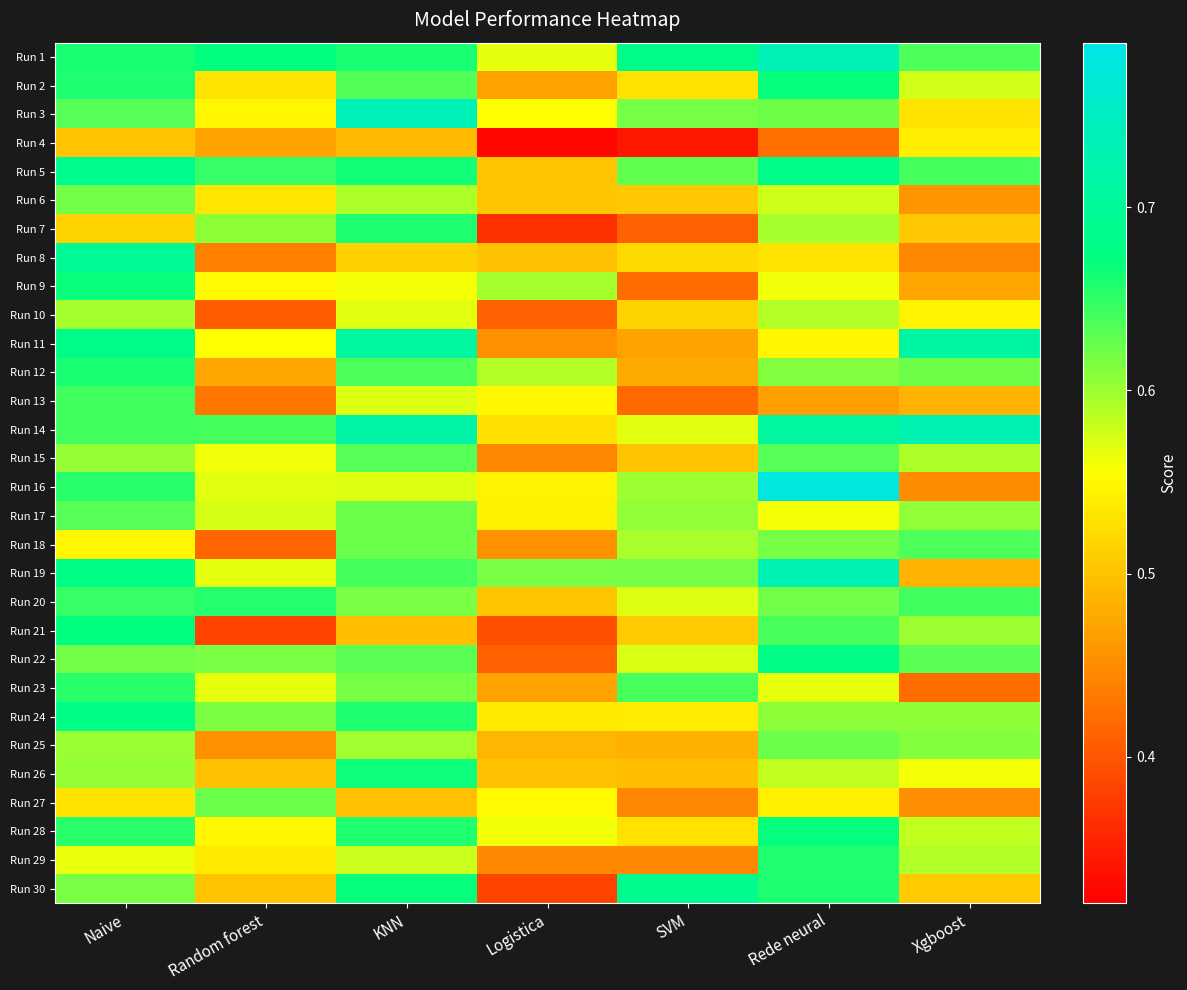

At which category is the sum across all series the highest?

Naive